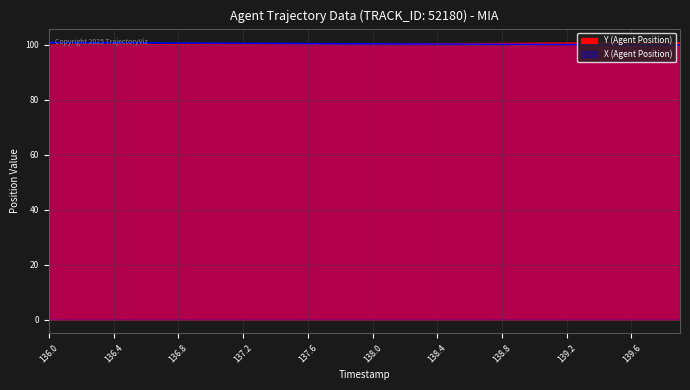

Which series ends up on top after the final intersection of Y (Agent Position) and X (Agent Position)?

Y (Agent Position)